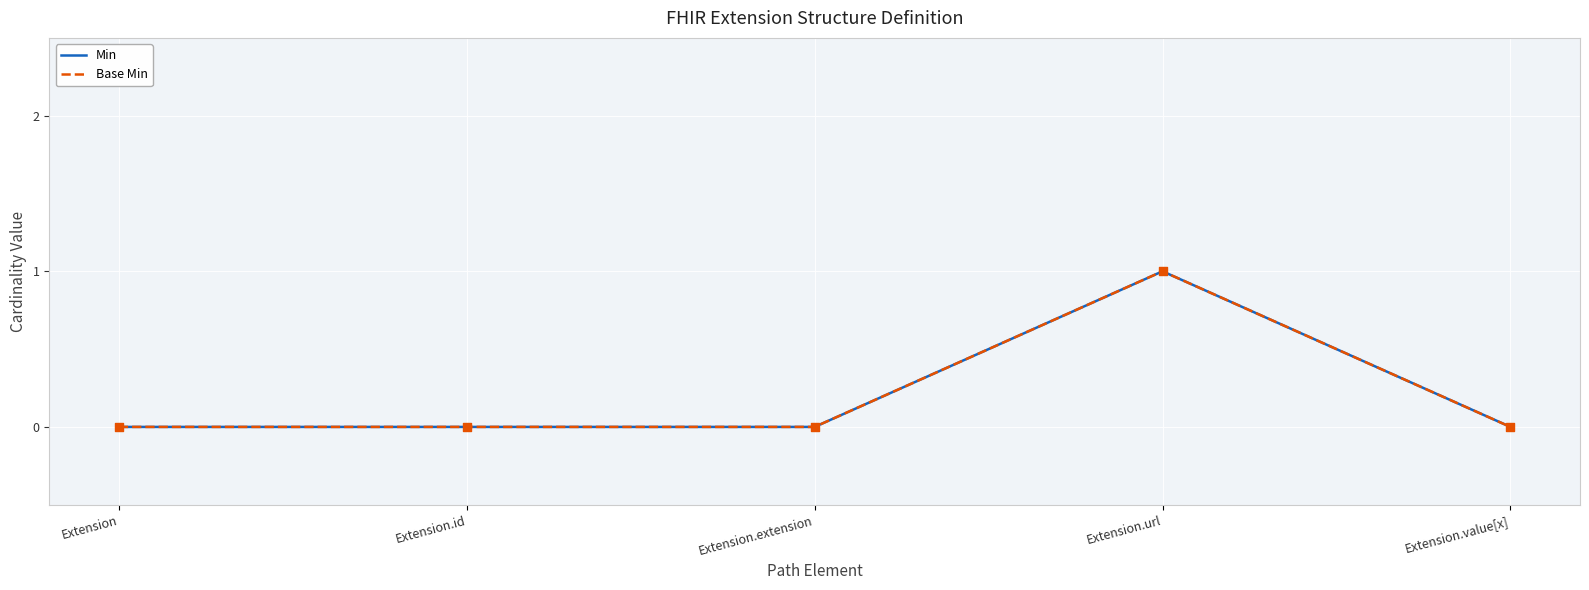

Is the value of Min at Extension.id greater than the value of Base Min at Extension.url?

No